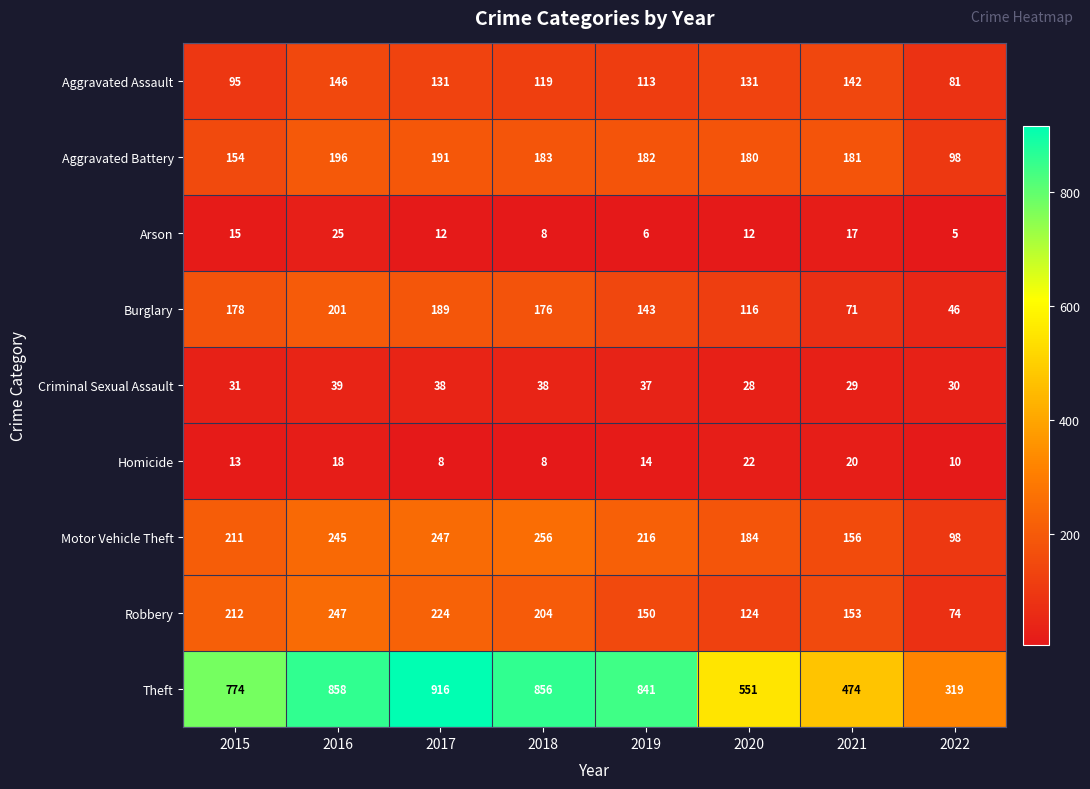

List the series in order of their peak value, lowest first.

Homicide, Arson, Criminal Sexual Assault, Aggravated Assault, Aggravated Battery, Burglary, Robbery, Motor Vehicle Theft, Theft